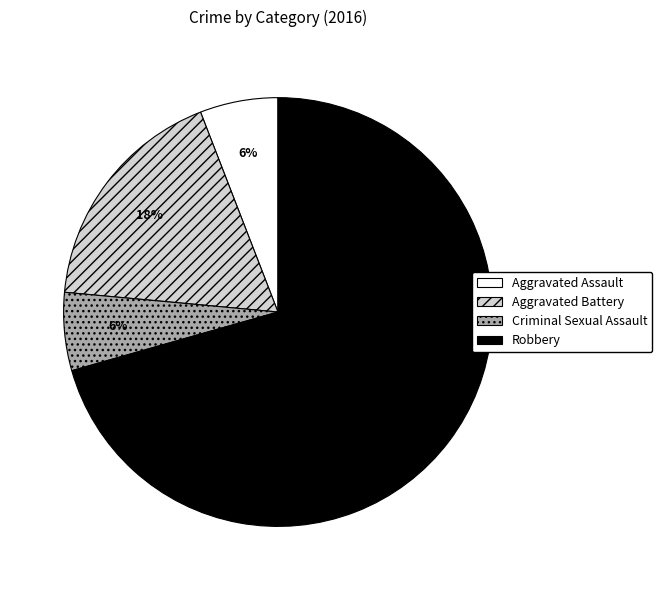

Is the sum of Criminal Sexual Assault and Aggravated Battery greater than half?

No